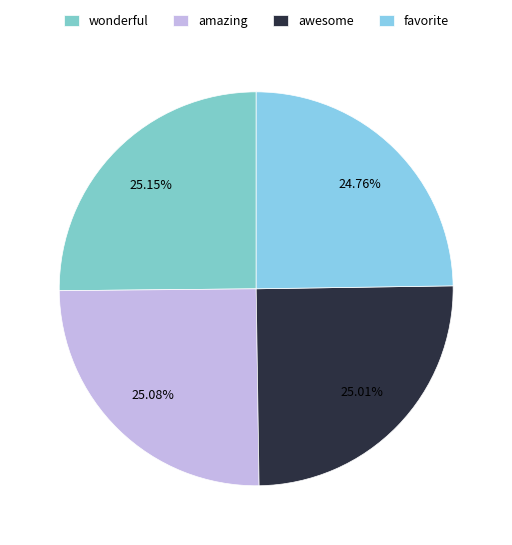

How many slices are in this pie chart?

4